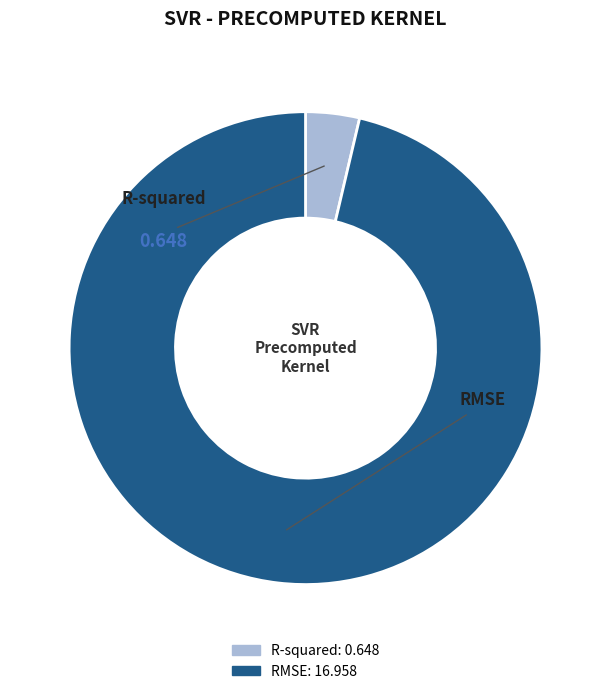

Is it true that R-squared is 4% of the pie?

True